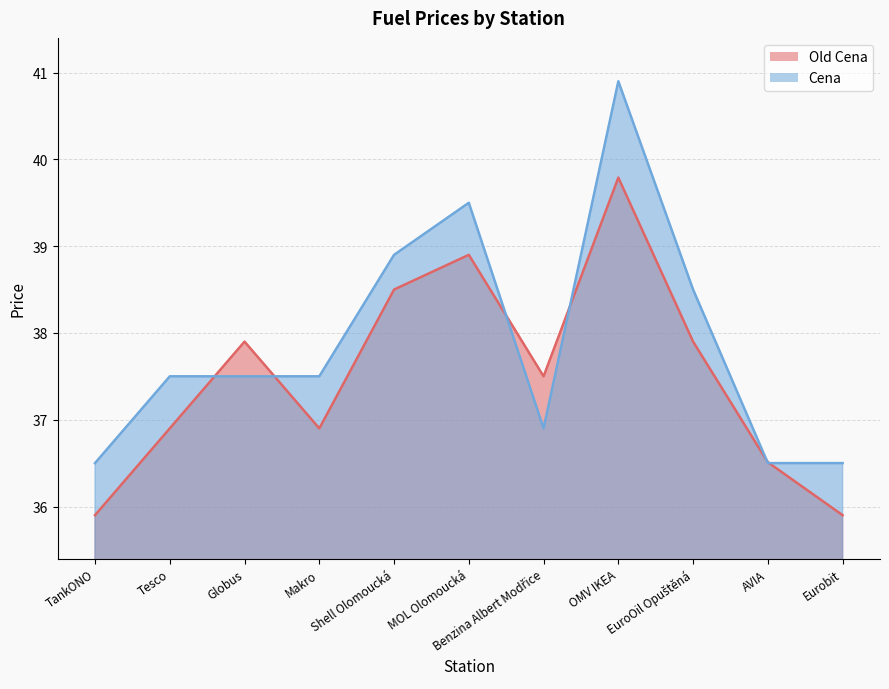

How many interior local peaks does the Cena series have?

2